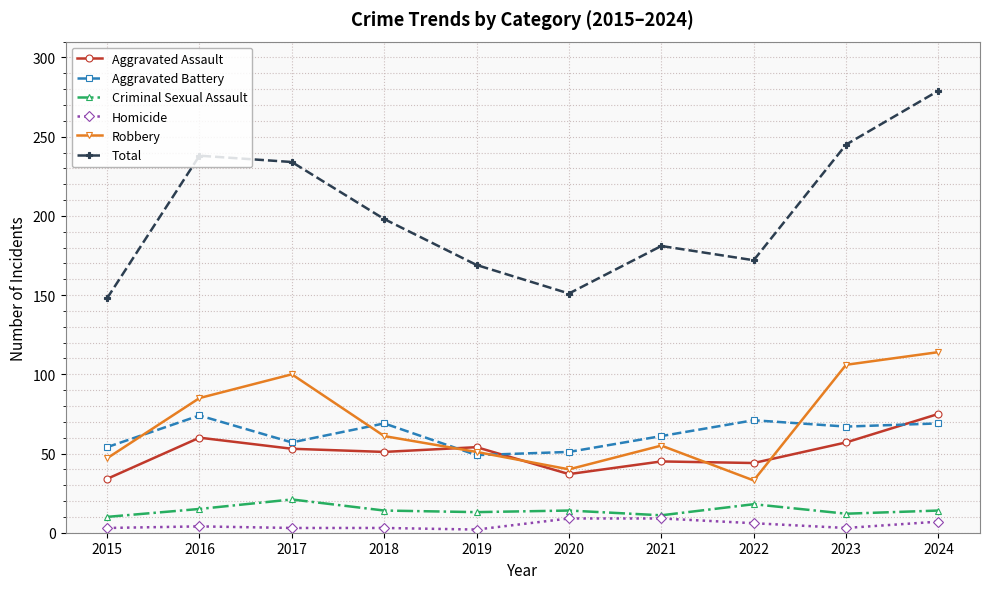

Which series changed the most between 2018 and 2021?

Total